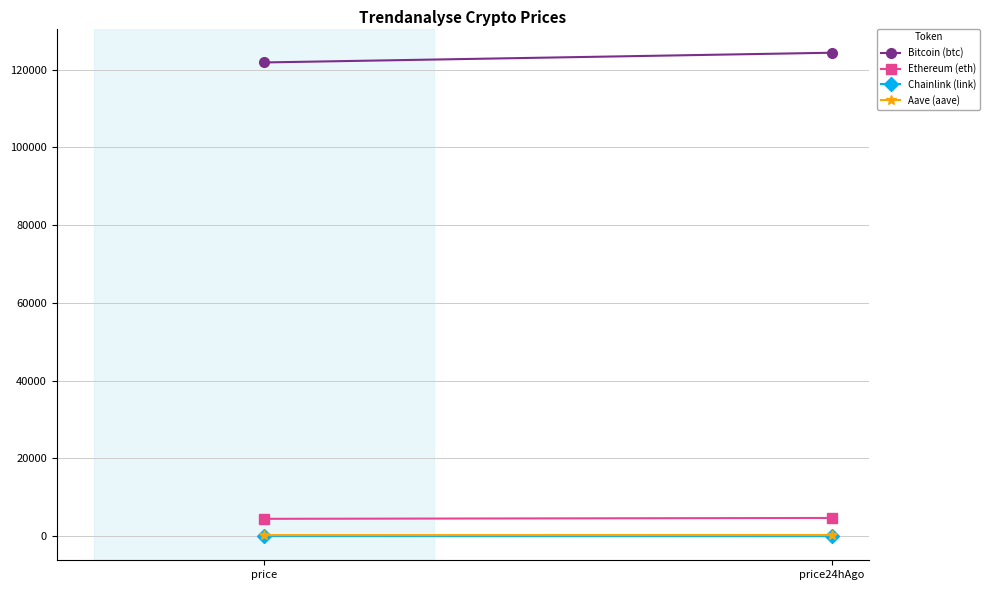

At which label does Chainlink (link) first exceed 23?

price24hAgo